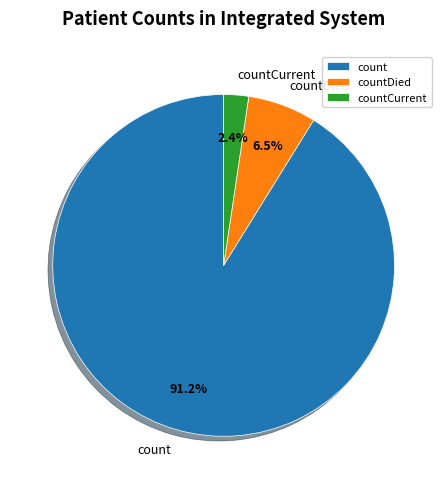

Rank the categories by value from lowest to highest.

countCurrent, countDied, count